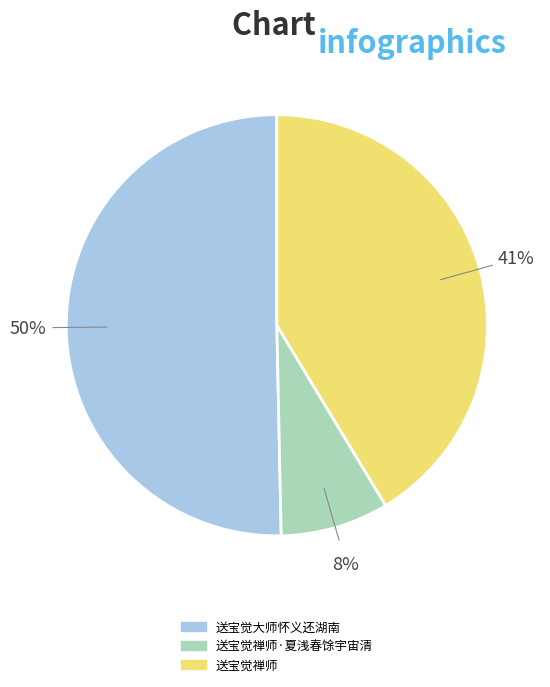

How many segments does this pie chart have?

3